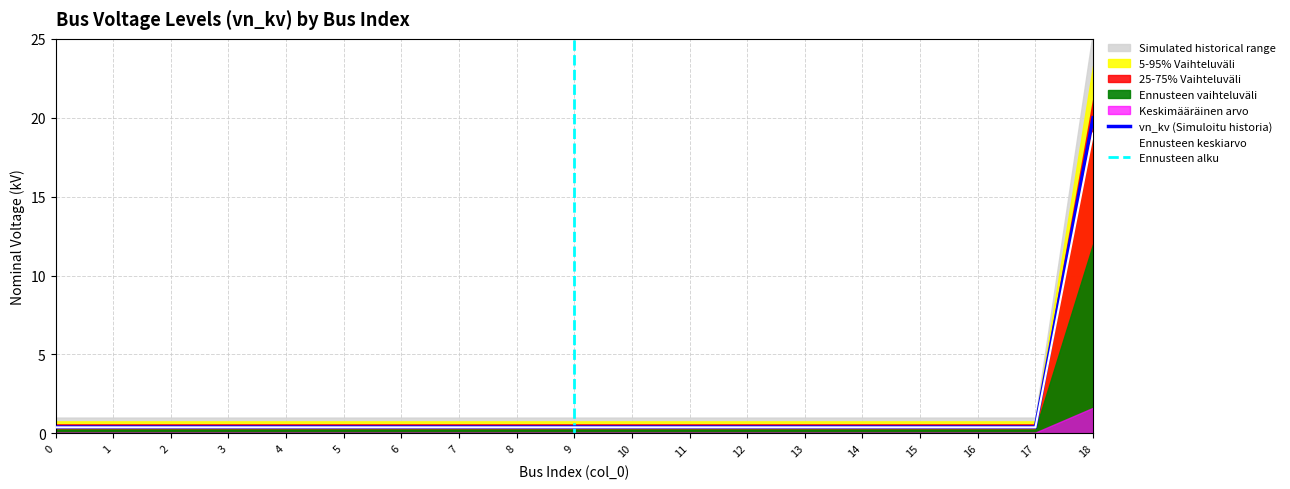

Reading right to left, list all the values displayed in this chart.

18=19.0	17=0.4	16=0.4	15=0.4	14=0.4	13=0.4	12=0.4	11=0.4	10=0.4	9=0.4	8=0.4	7=0.4	6=0.4	5=0.4	4=0.4	3=0.4	2=0.4	1=0.4	0=0.4